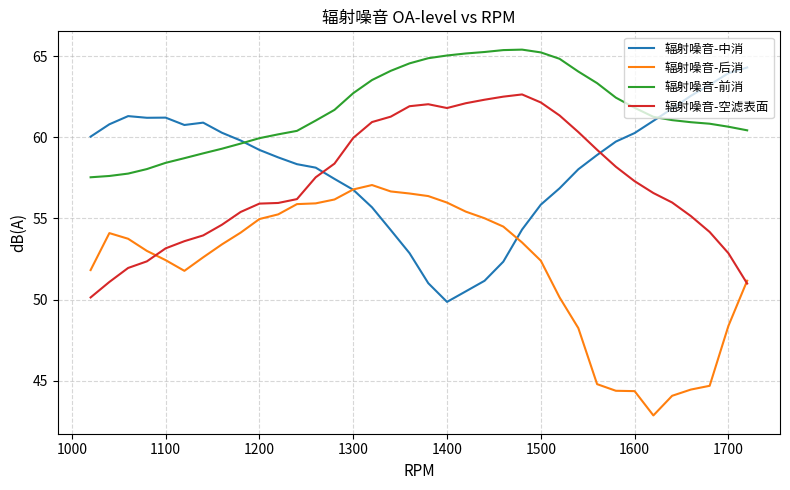

Which series has the largest total across all categories?

辐射噪音-前消